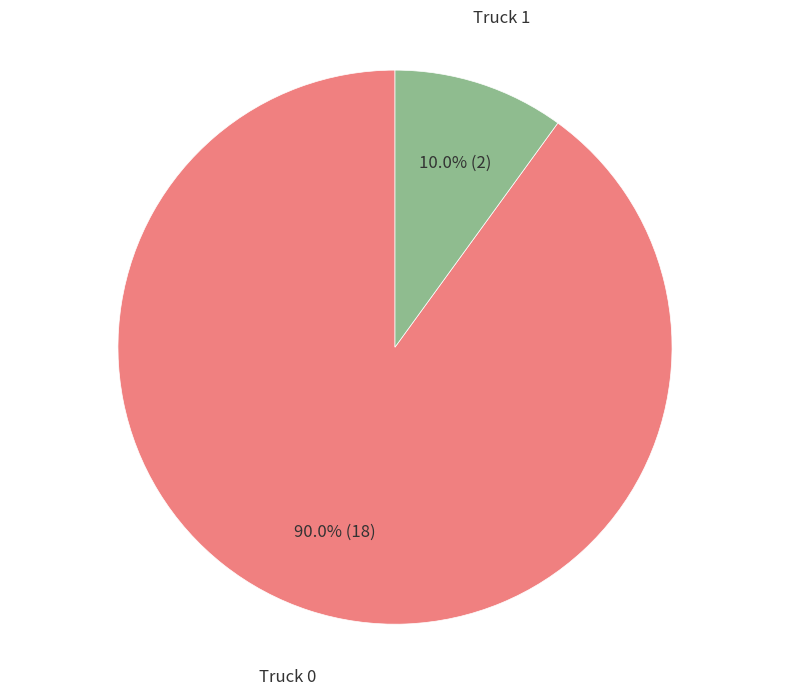

Approximately how many times larger is the value at Truck 0 compared to Truck 1?

9.0